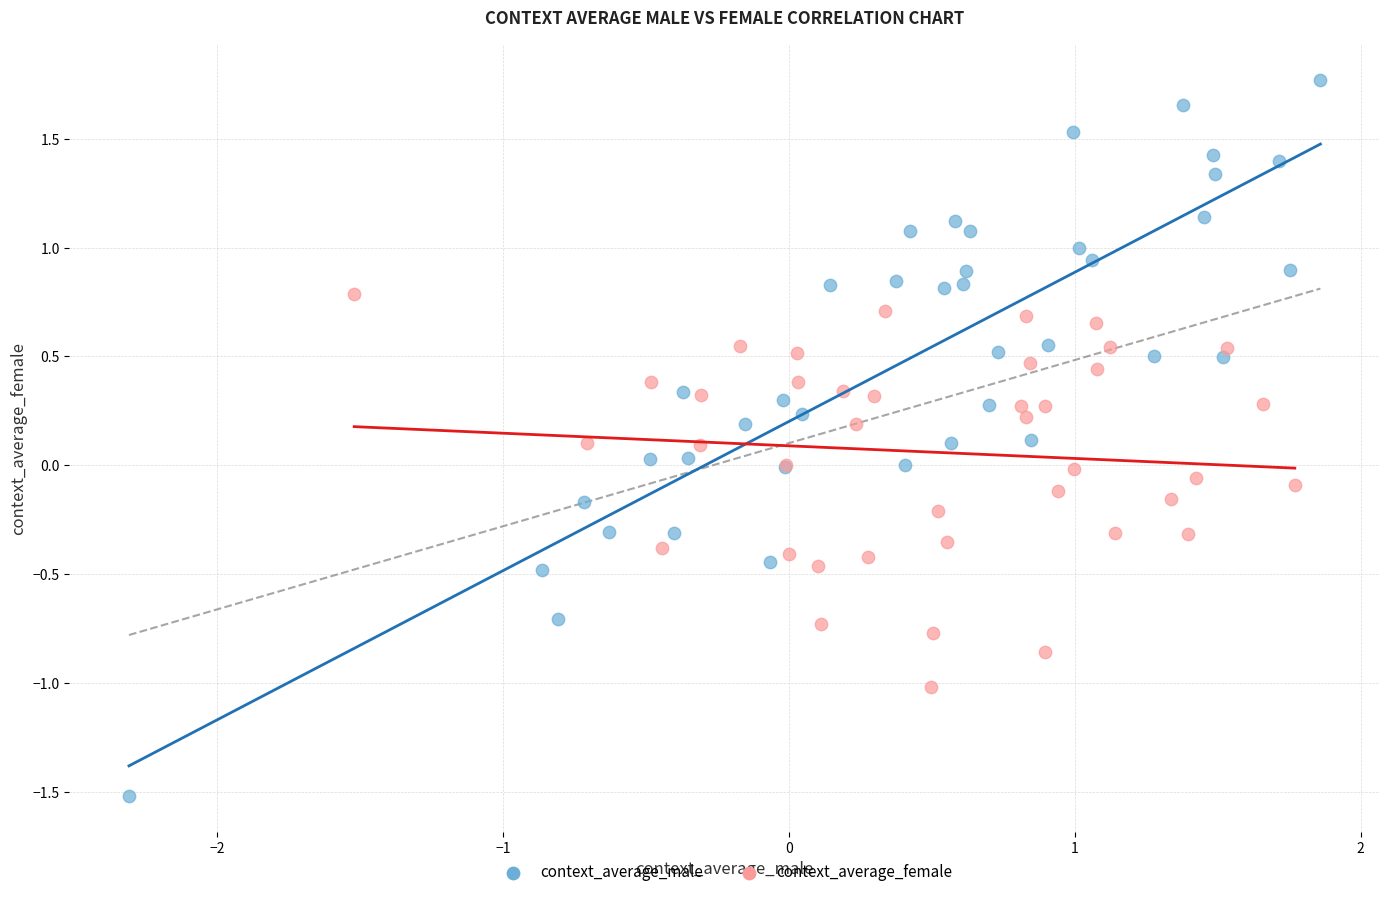

What are all the series names shown in the legend?

context_average_male, context_average_female